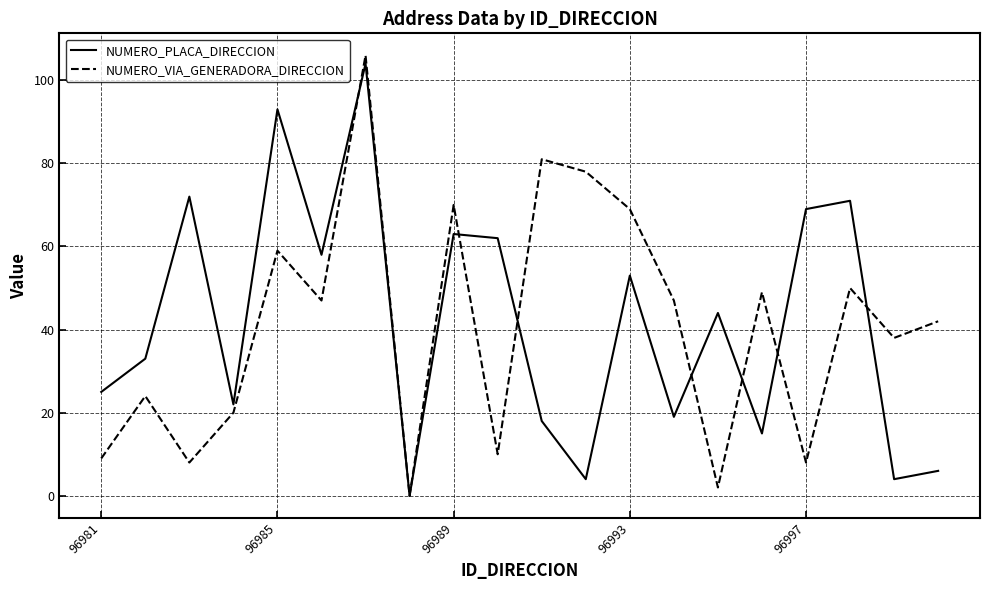

What is the maximum value shown in the chart?

106